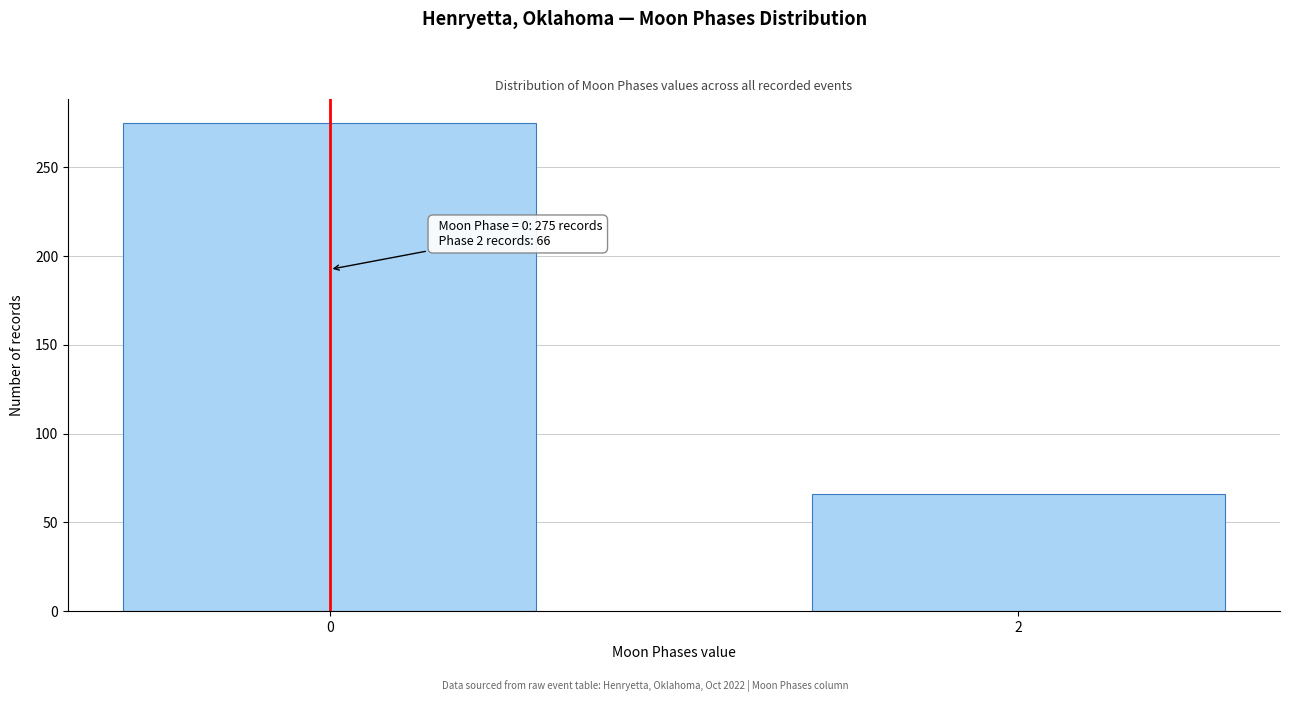

Reading left to right, list all the values displayed in this chart.

0=275	2=66